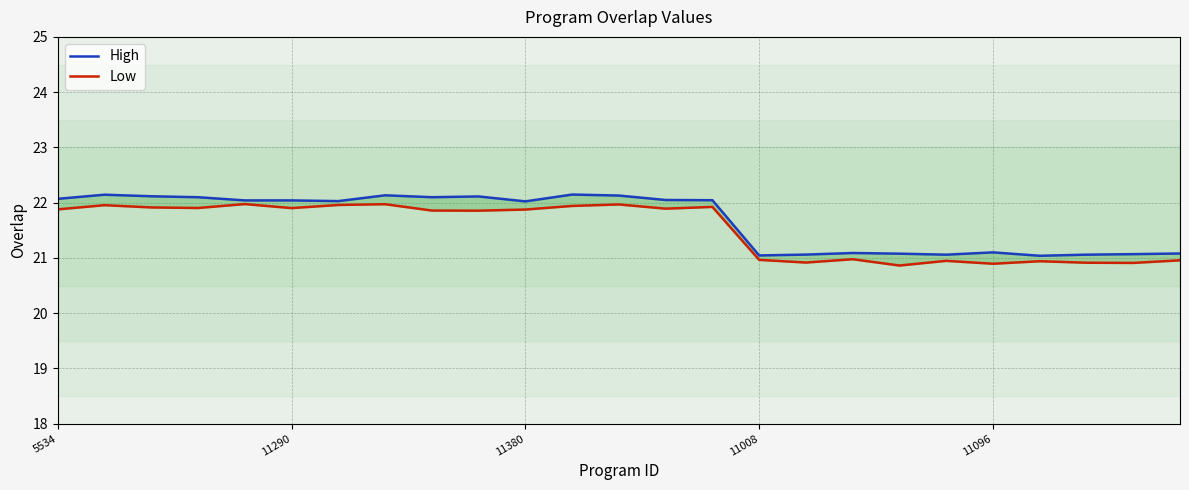

Reading left to right, list all the values displayed in this chart.

High: 22.1	22.1	22.1	22.1	22.0	22.0	22.0	22.1	22.1	22.1	22.0	22.1	22.1	22.0	22.0	21.0	21.1	21.1	21.1	21.1	21.1	21.0	21.1	21.1	21.1
Low: 21.9	22.0	21.9	21.9	22.0	21.9	22.0	22.0	21.9	21.9	21.9	21.9	22.0	21.9	21.9	21.0	20.9	21.0	20.9	20.9	20.9	20.9	20.9	20.9	21.0